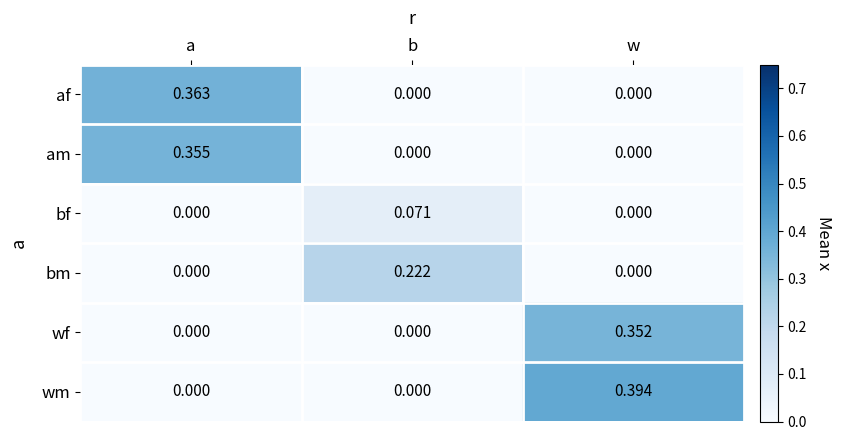

Between b and w, which series saw the biggest shift?

wm